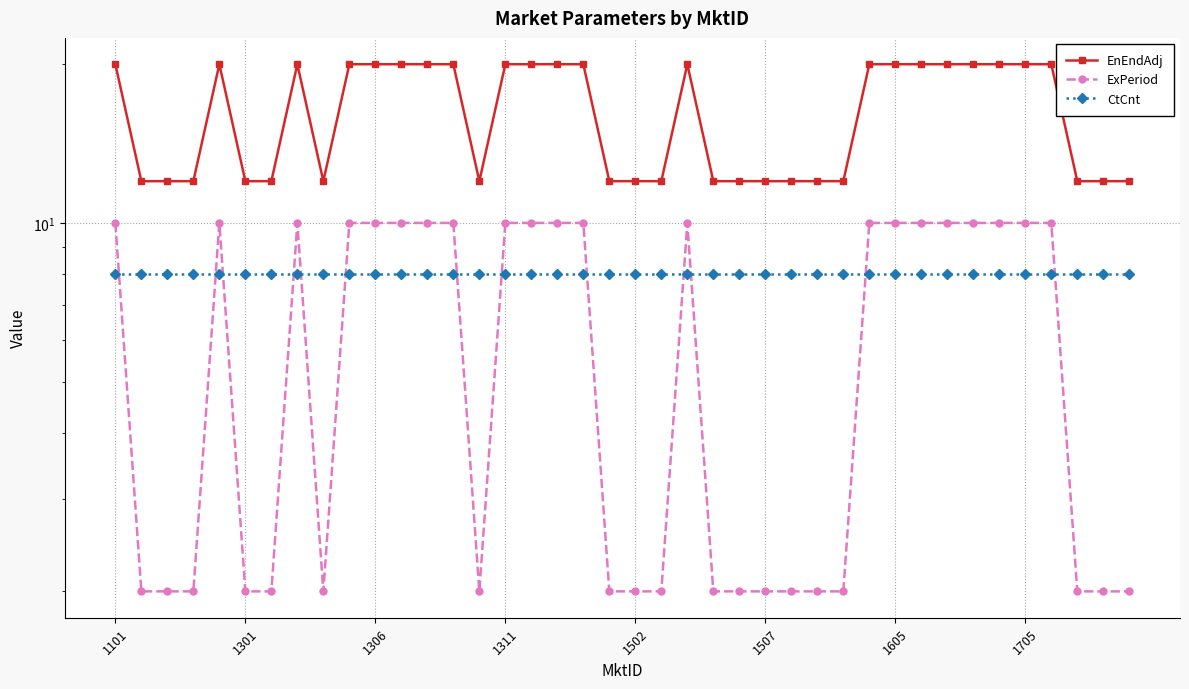

At which label is ExPeriod closest to 6?

1101